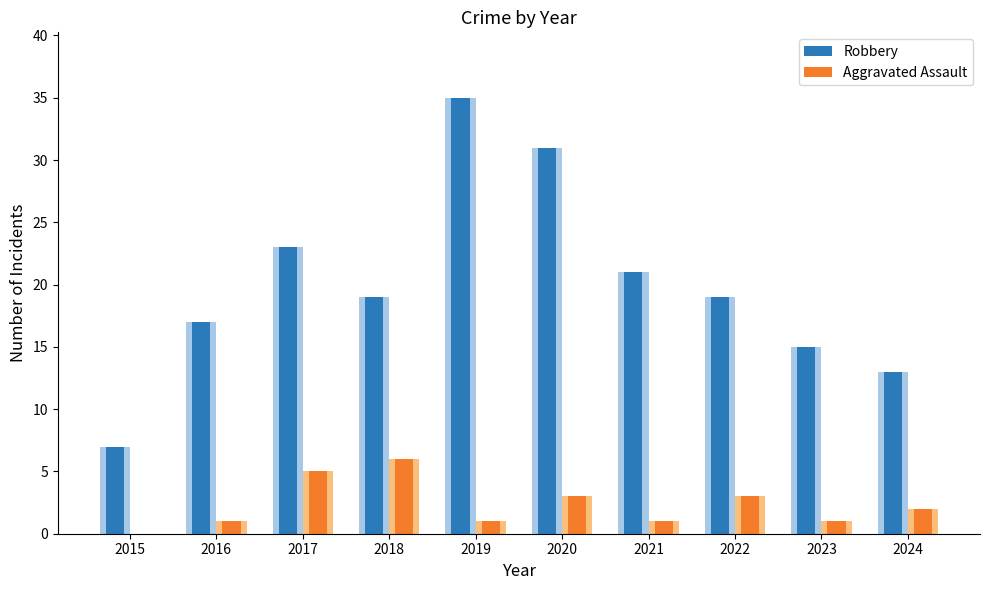

The value of Robbery at 2021 is 14. True or false?

False